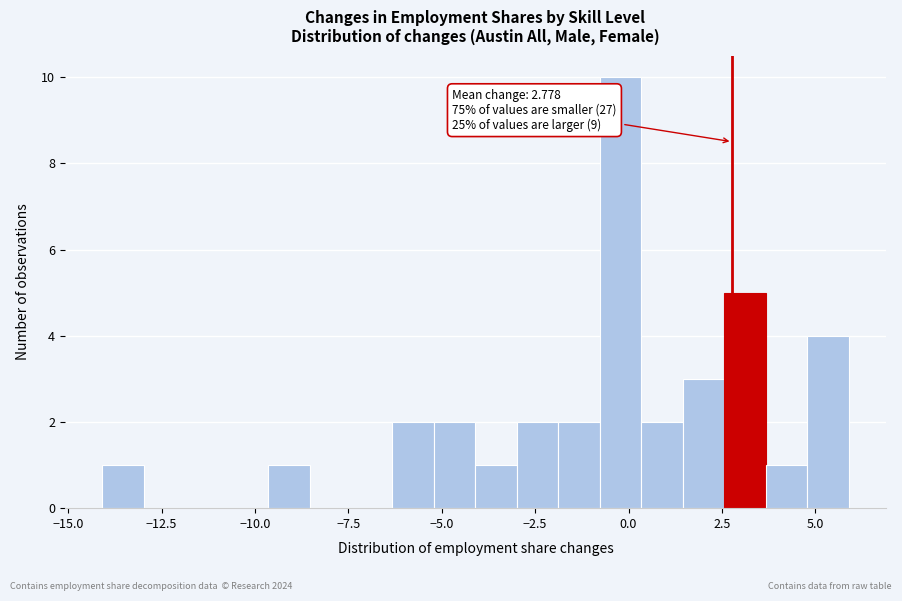

Around what value on the x-axis is the tallest bar? Give the approximate position of its centre, as read against the axis.

0.0